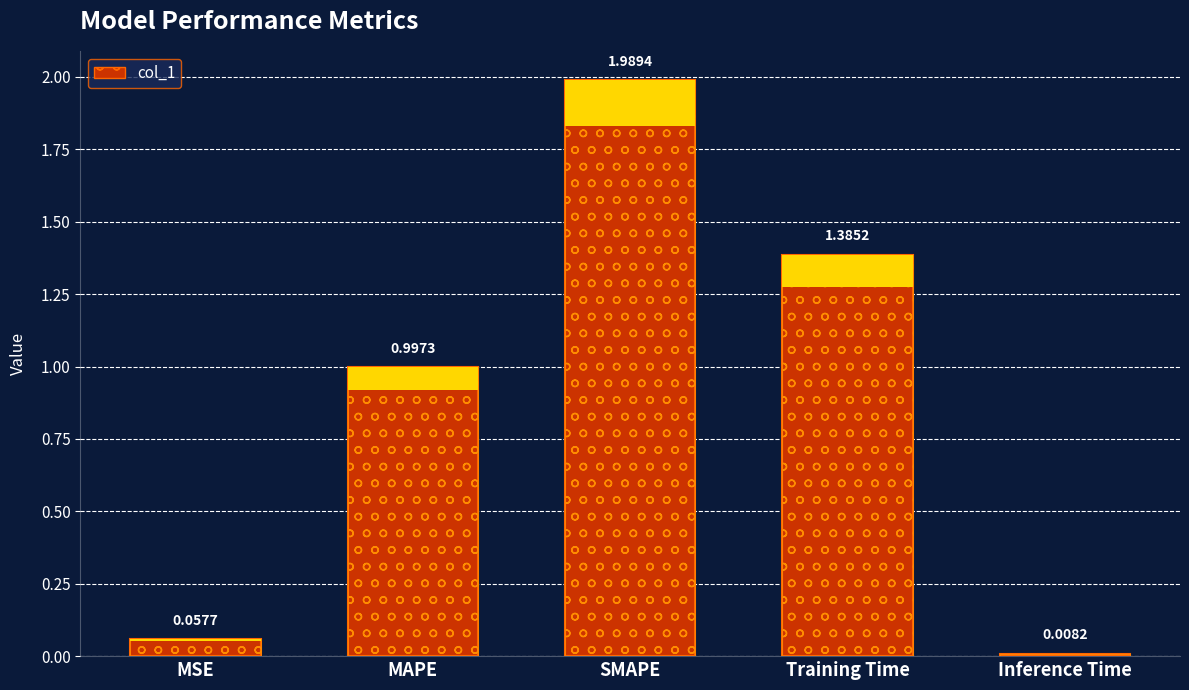

How many bars are there in total?

5